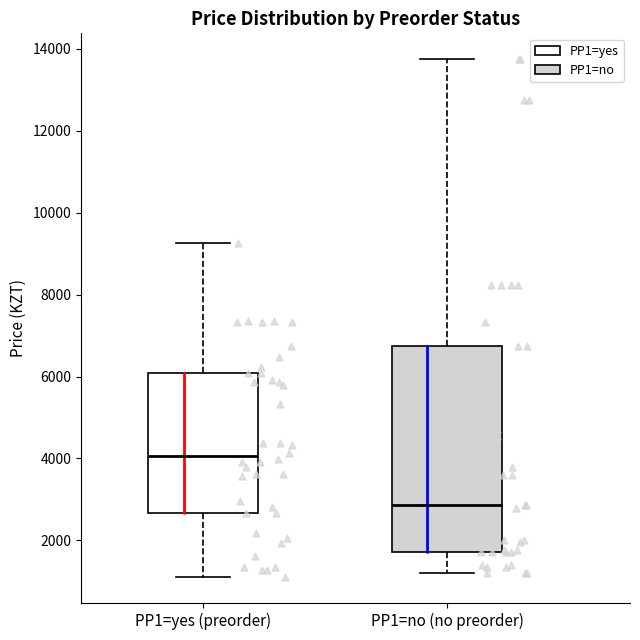

Reading left to right, transcribe this box plot: for each box, give where its median line is, the range the box spans, and where its two whiskers end, as read against the y-axis. The values are not printed on the chart, so give them approximately, as read against the axis.

PP1=yes (preorder): median 4000, box 2600 to 6000, whiskers 1200 to 9200
PP1=no (no preorder): median 2800, box 1800 to 6800, whiskers 1200 to 13800